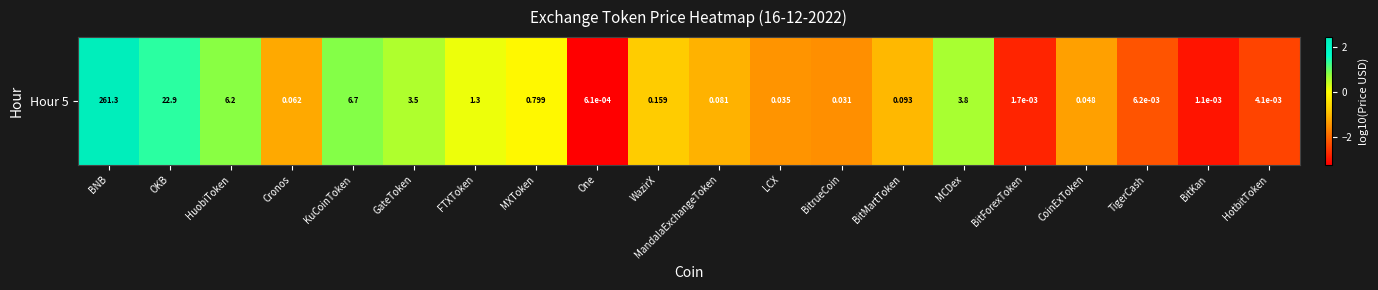

At which label is the value closest to 0?

MXToken